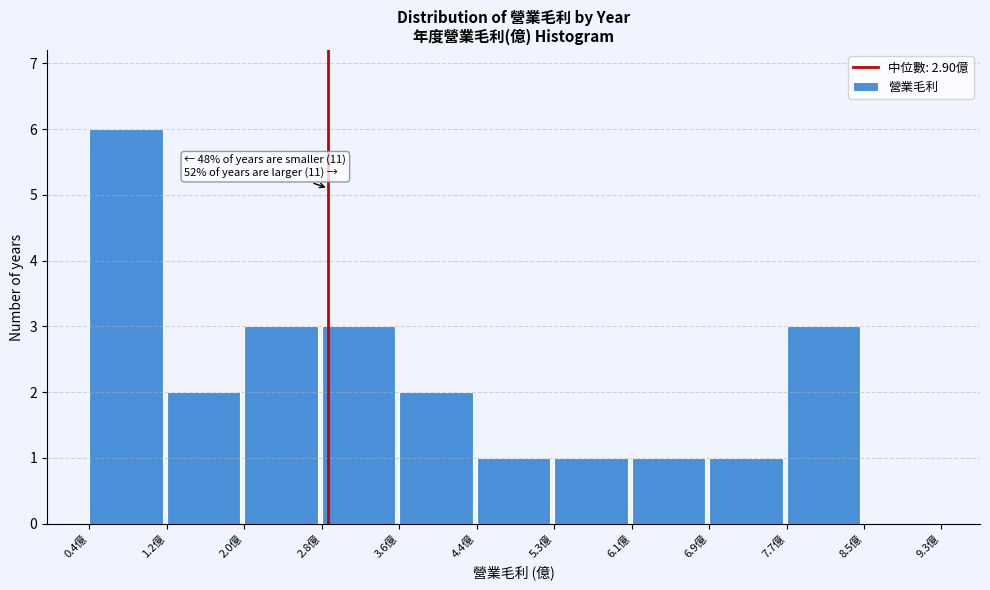

Which range on the x-axis has the tallest bar?

0.4 to 1.2